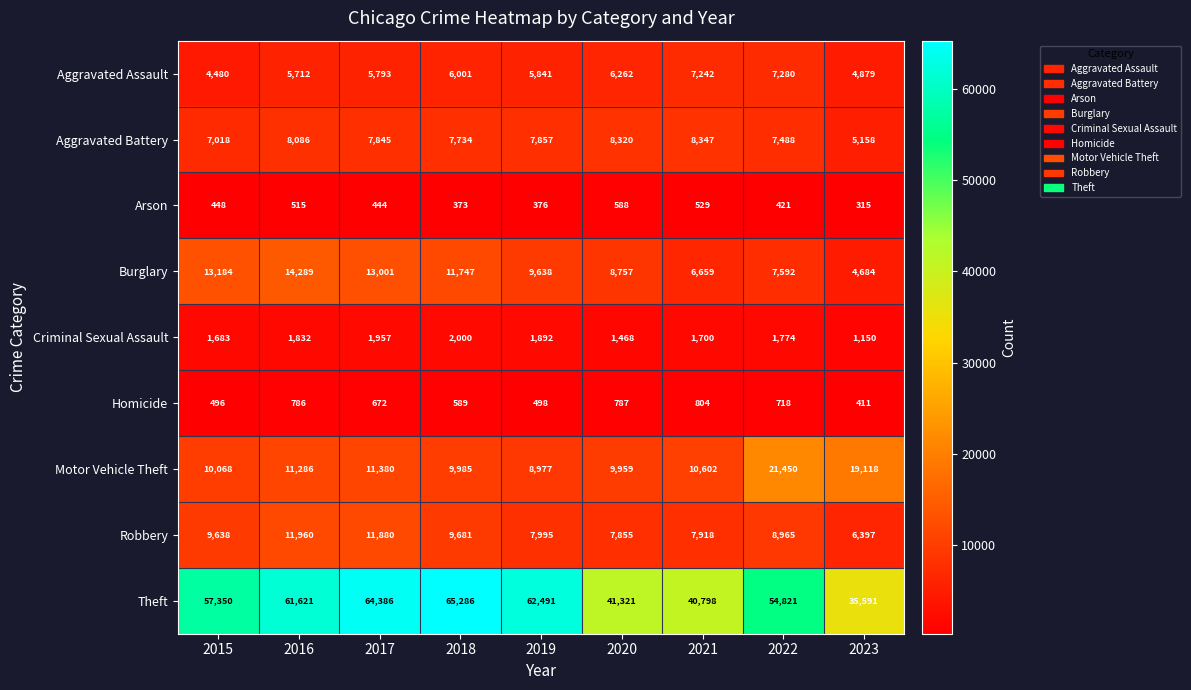

At how many categories does at least one series exceed 49513?

6